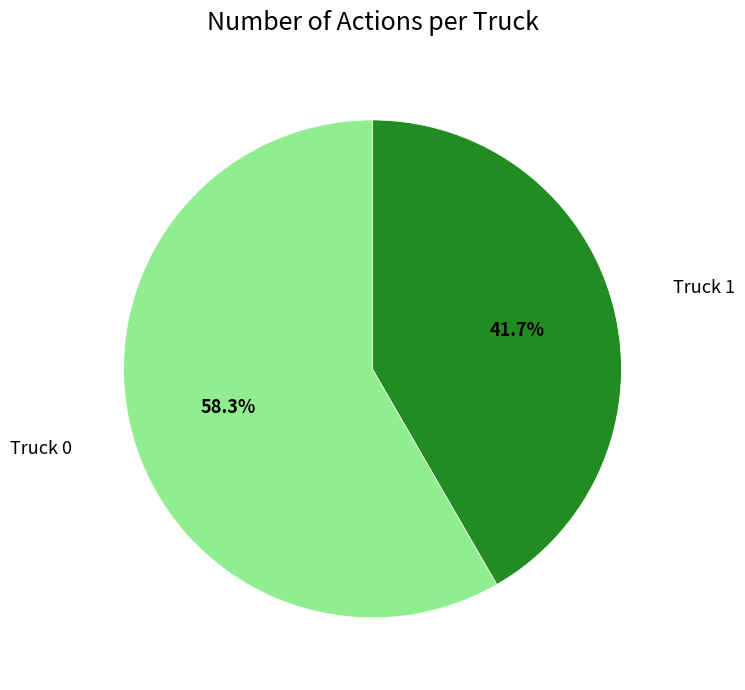

To the nearest percent, what is the combined percentage of Truck 0 and Truck 1?

100%